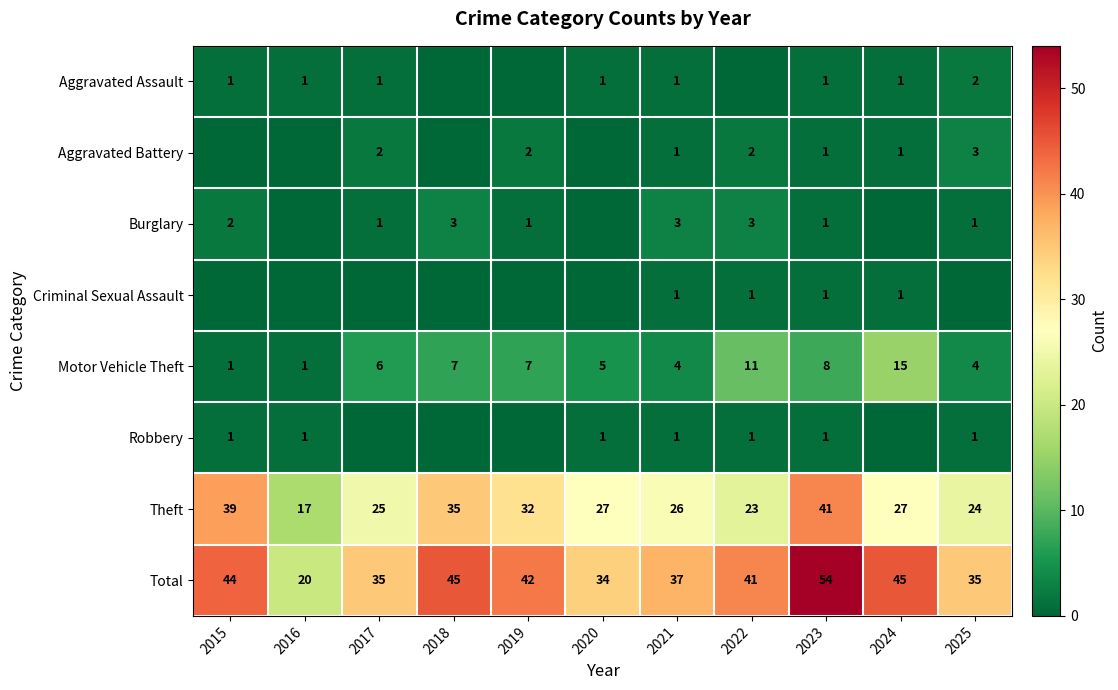

Is it true that Aggravated Battery equals 2 at 2022?

True